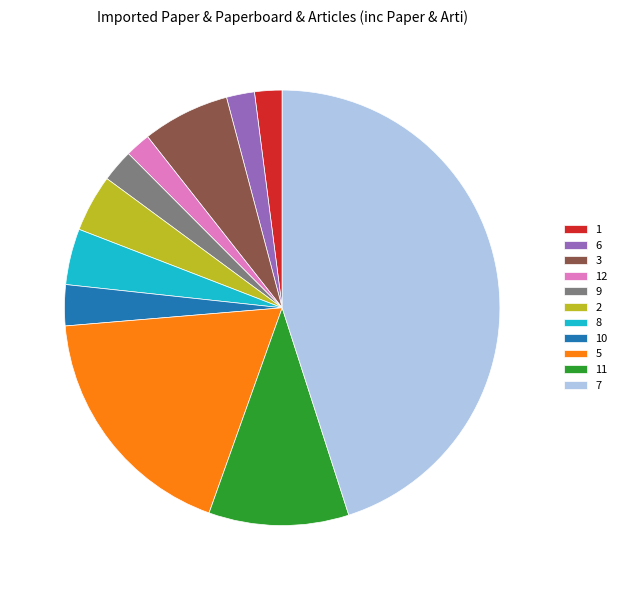

How many segments does this pie chart have?

11